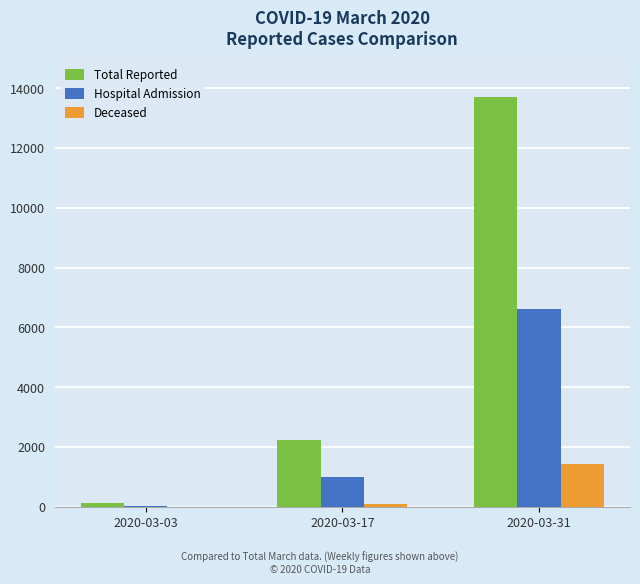

How many Hospital Admission values are between 40 and 6604?

3